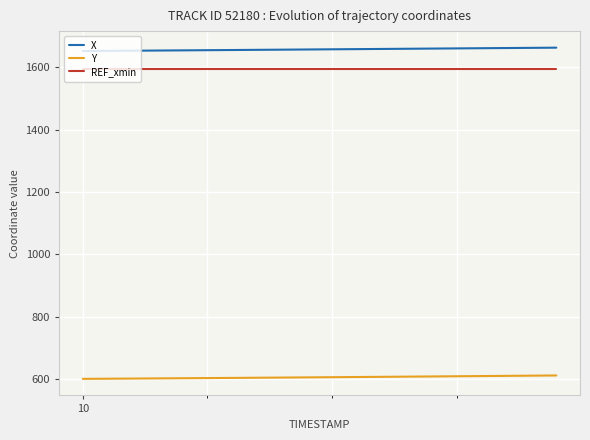

True or false: X and Y intersect in this chart.

False